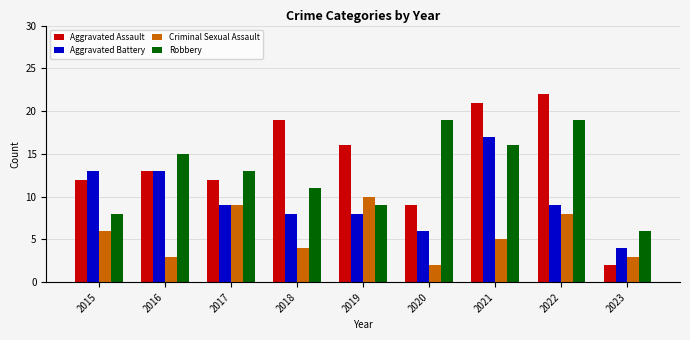

What is the sum of the Aggravated Assault values at 2020 and 2015?

21